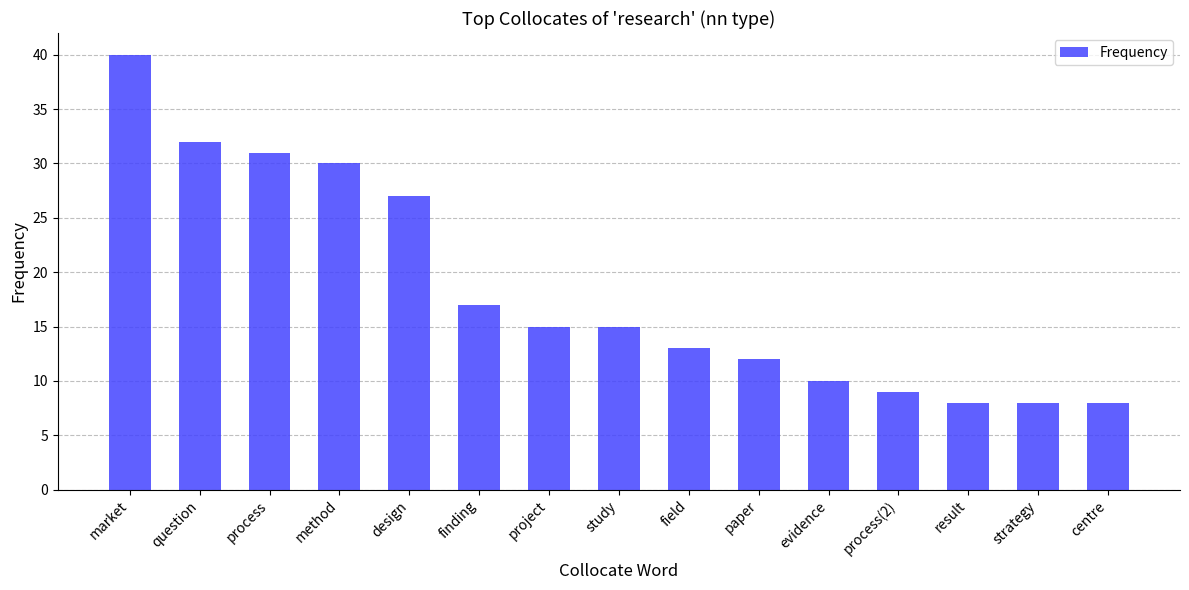

Is it true that the value at design is 37?

False